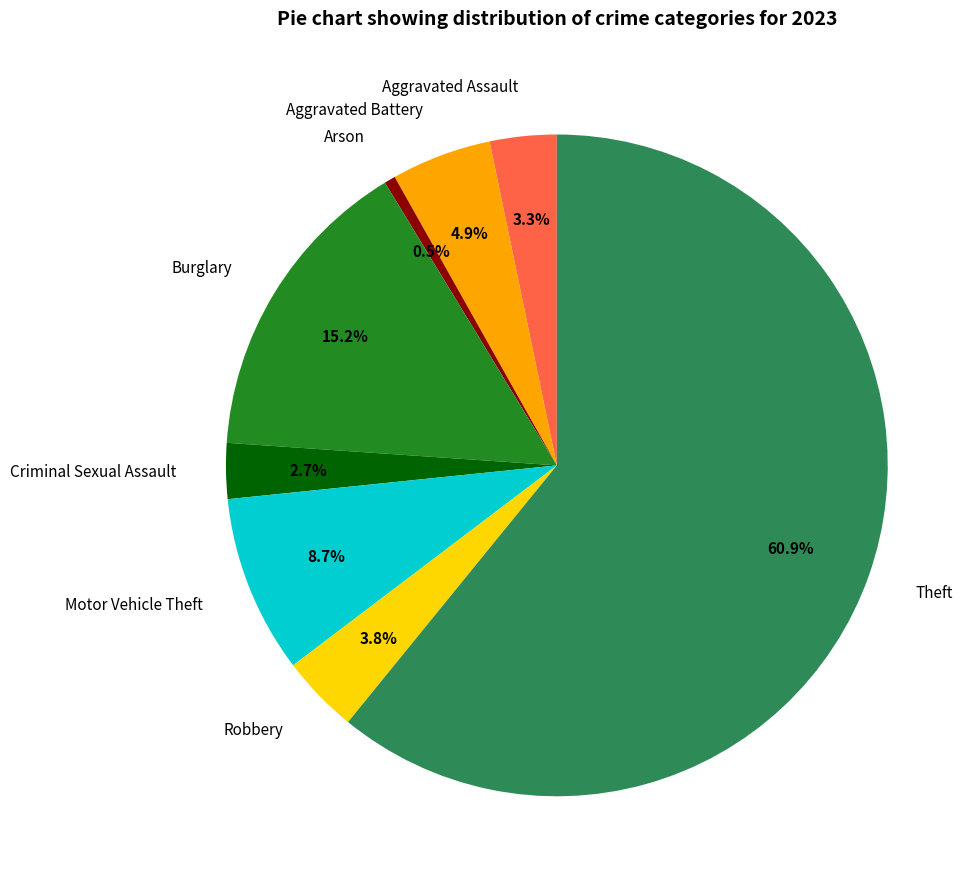

Is there any slice that represents more than half of the pie?

Yes